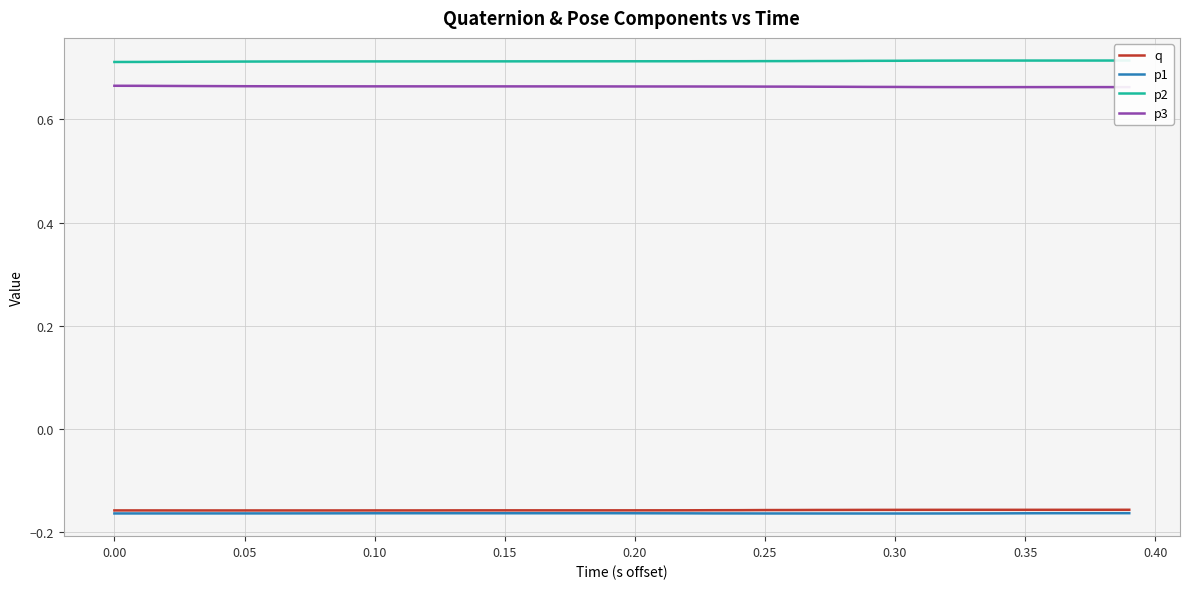

True or false: p3 and q intersect in this chart.

False